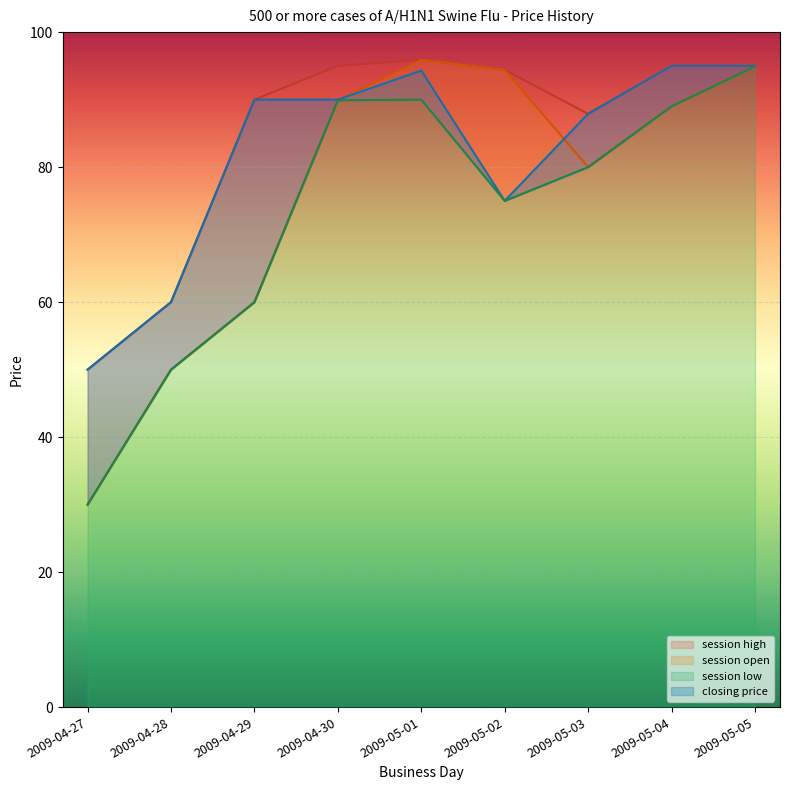

What is the label of the 1st point from the left?

2009-04-27